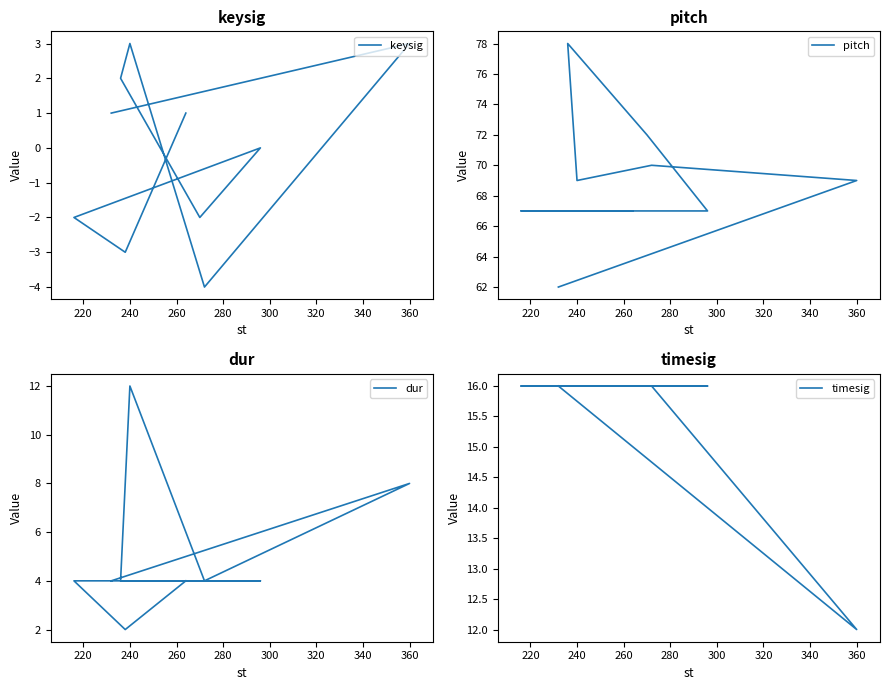

Where is the first local minimum for timesig?

360